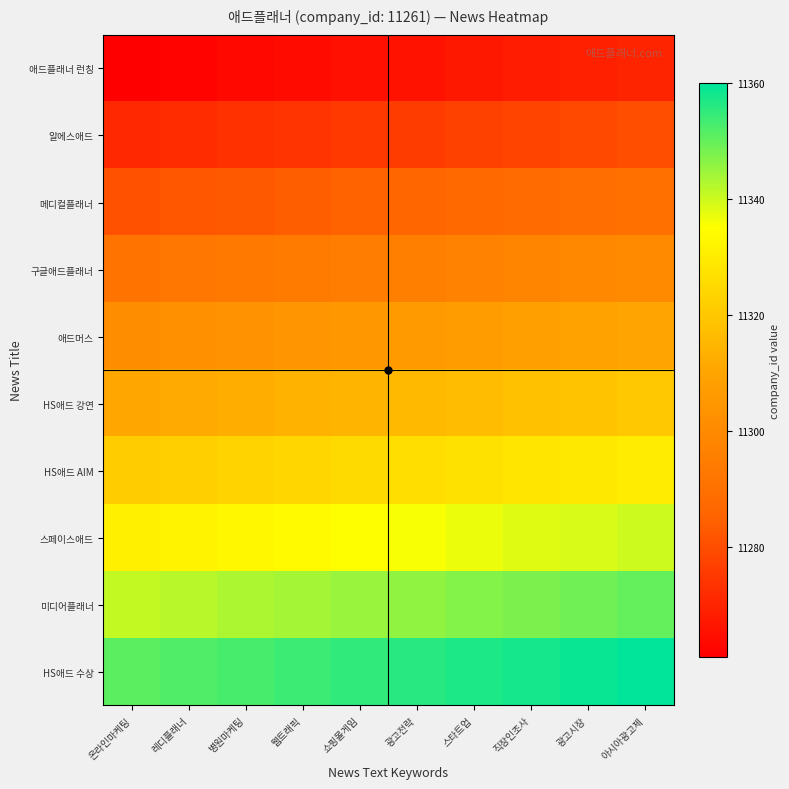

What is the minimum value shown in the chart?

11261